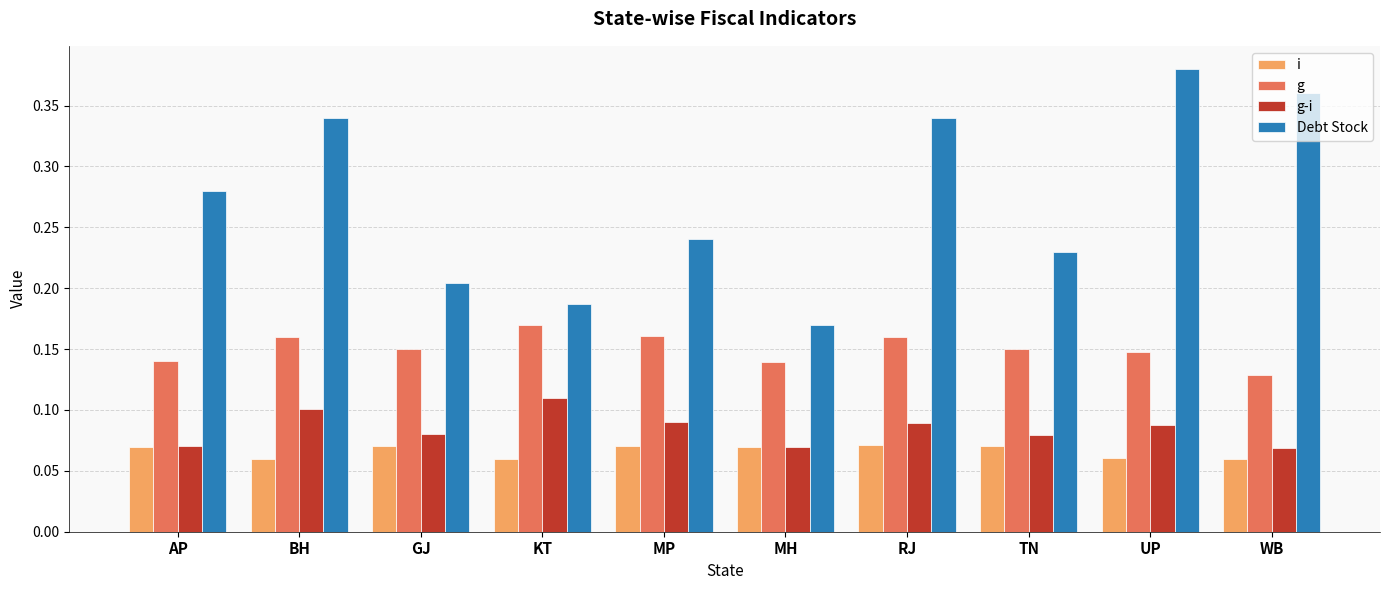

Rank the series by their maximum value, from lowest to highest.

i, g-i, g, Debt Stock